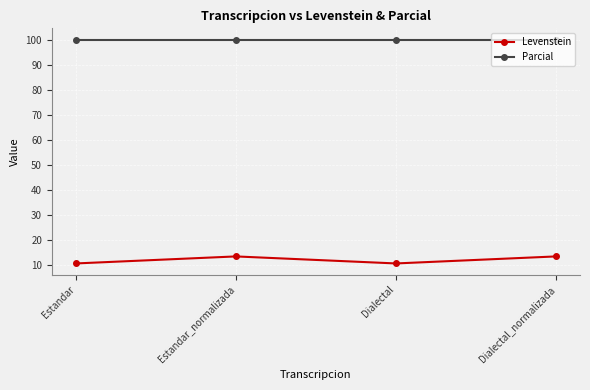

How many interior local peaks does the Levenstein series have?

1